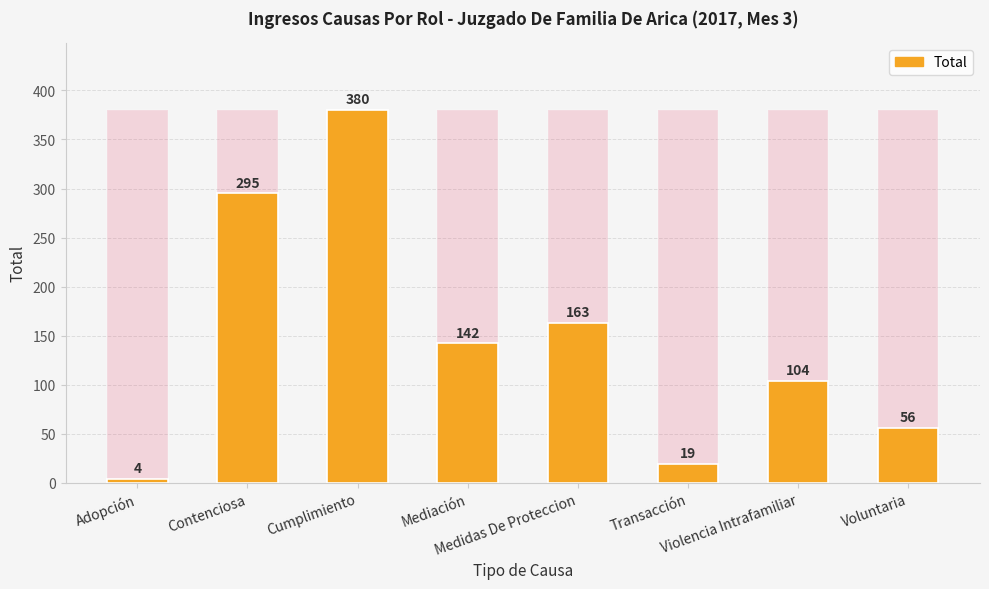

At which label is Total closest to 192?

Medidas De Proteccion